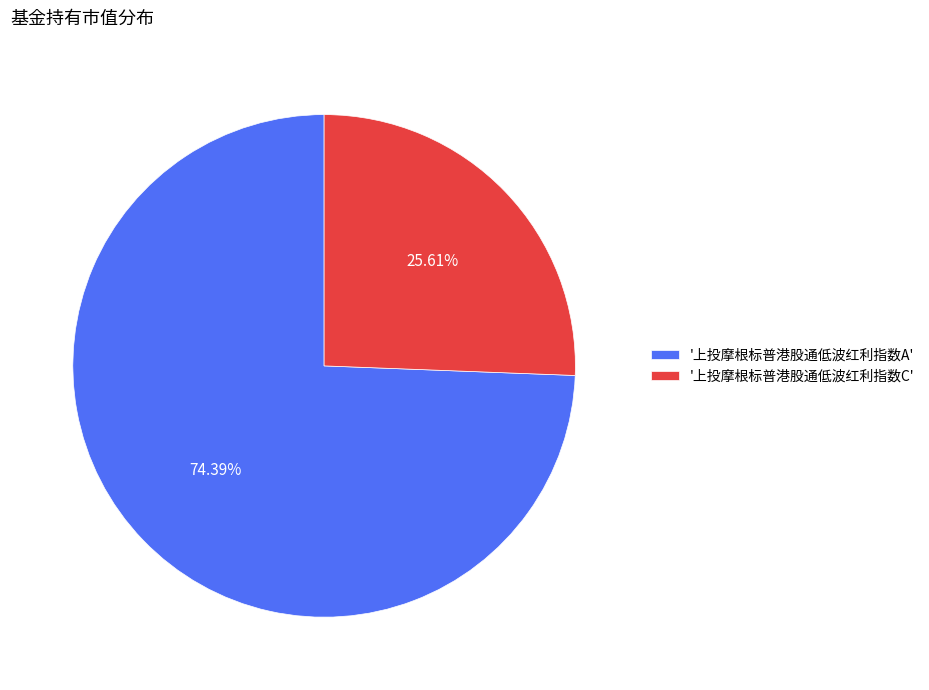

Do '上投摩根标普港股通低波红利指数A' and '上投摩根标普港股通低波红利指数C' together represent more than half of the pie?

Yes